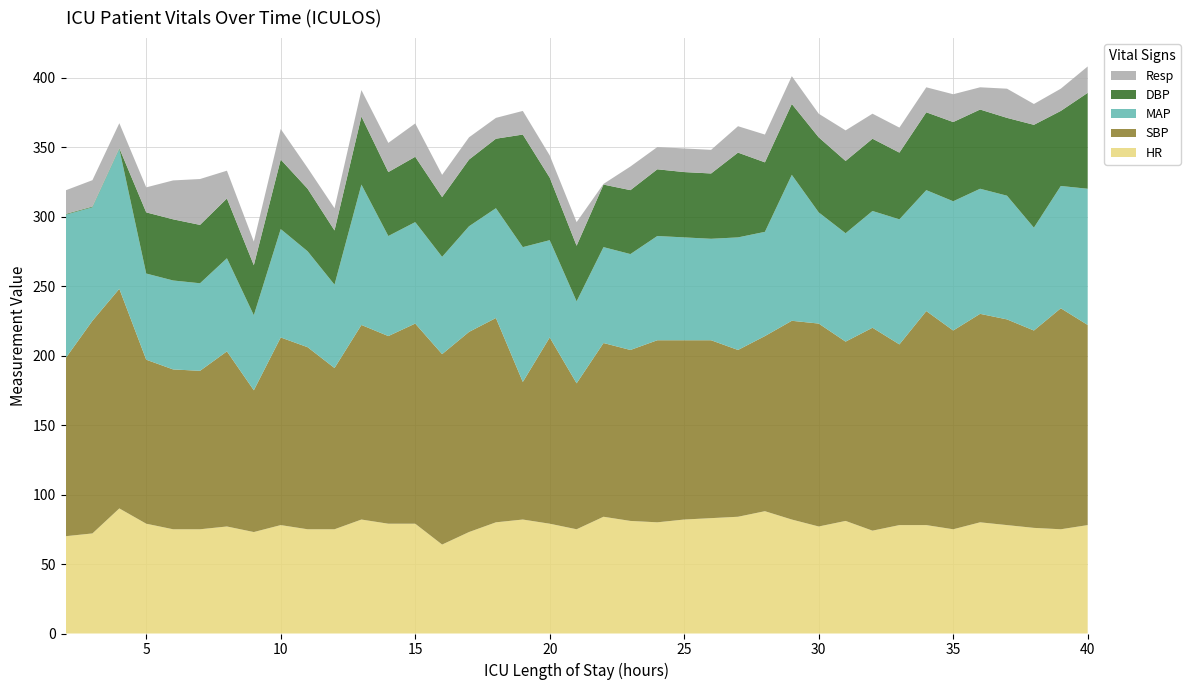

Reading left to right, transcribe all the data shown in this chart.

HR: 70.0	72.0	90.0	79.0	75.0	75.0	77.0	73.0	78.0	75.0	75.0	82.0	79.0	79.0	64.0	73.0	80.0	82.0	79.0	75.0	84.0	81.0	80.0	82.0	83.0	84.0	88.0	82.0	77.0	81.0	74.0	78.0	78.0	75.0	80.0	78.0	76.0	75.0	78.0
SBP: 128.0	153.0	158.0	118.0	115.0	114.0	126.0	102.0	135.0	131.0	116.0	140.0	135.0	144.0	137.0	144.0	147.0	99.0	134.0	105.0	125.0	123.0	131.0	129.0	128.0	120.0	126.0	143.0	146.0	129.0	146.0	130.0	154.0	143.0	150.0	148.0	142.0	159.0	144.0
MAP: 103.3	81.7	100.7	62.0	64.0	63.0	67.0	54.0	78.0	69.0	60.0	101.0	72.0	73.0	70.0	76.0	79.0	97.0	70.0	59.0	69.0	69.0	75.0	74.0	73.0	81.0	75.0	105.0	80.0	78.0	84.0	90.0	87.0	93.0	90.0	89.0	74.0	88.0	98.0
DBP: 0.0	0.0	0.0	44.0	44.0	42.0	43.0	36.0	50.0	45.0	39.0	49.0	46.0	47.0	43.0	48.0	50.0	81.0	45.0	40.0	45.0	46.0	48.0	47.0	47.0	61.0	50.0	51.0	54.0	52.0	52.0	48.0	56.0	57.0	57.0	56.0	74.0	54.0	69.0
Resp: 17.0	19.0	18.0	18.0	28.0	33.0	20.0	17.0	22.0	15.0	16.0	19.0	21.0	24.0	16.0	16.0	15.0	17.0	16.0	17.0	0.0	17.0	16.0	17.0	17.0	19.0	20.0	20.0	17.0	22.0	18.0	18.0	18.0	20.0	16.0	21.0	15.0	16.0	19.0